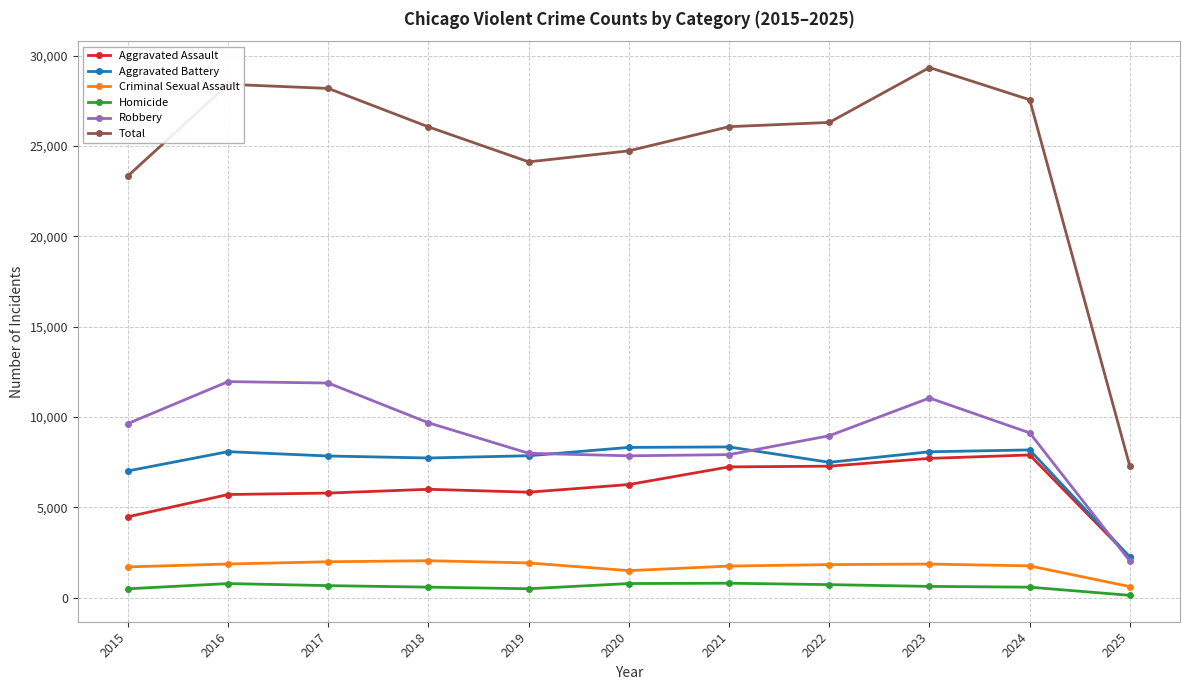

Does the chart display data point markers on the line(s)?

Yes